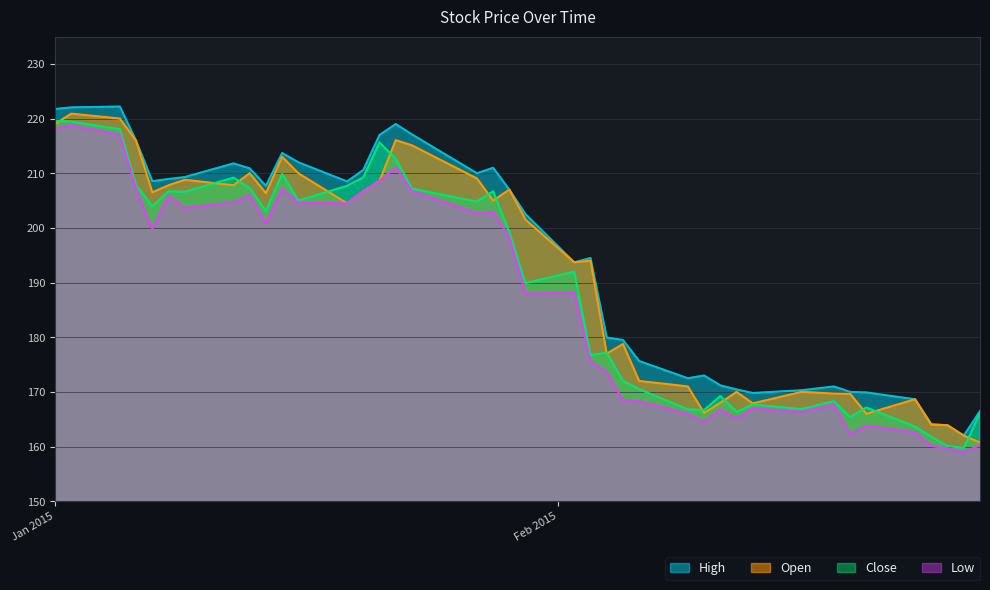

What is the lowest value of the Close series?

159.8